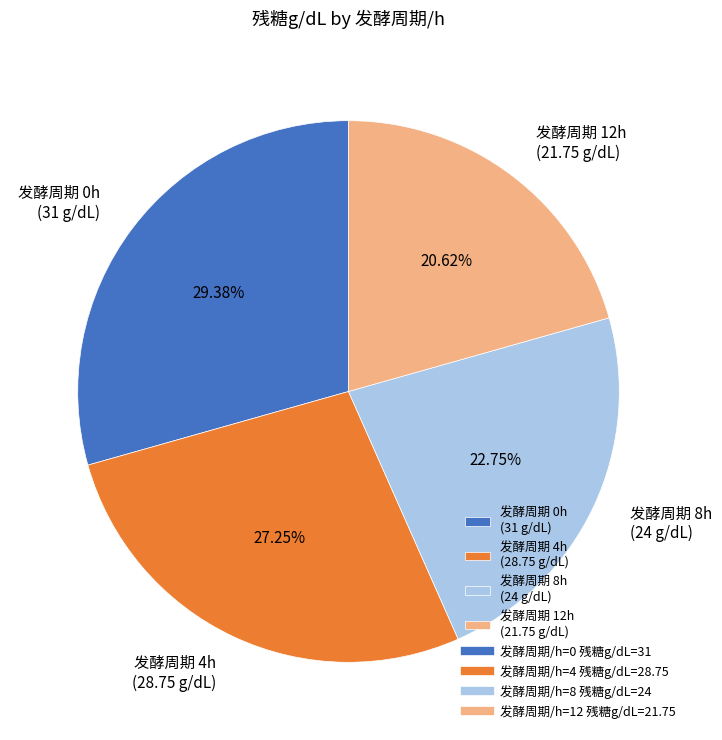

Is the sum of 发酵周期 8h (24 g/dL) and 发酵周期 0h (31 g/dL) greater than half?

Yes